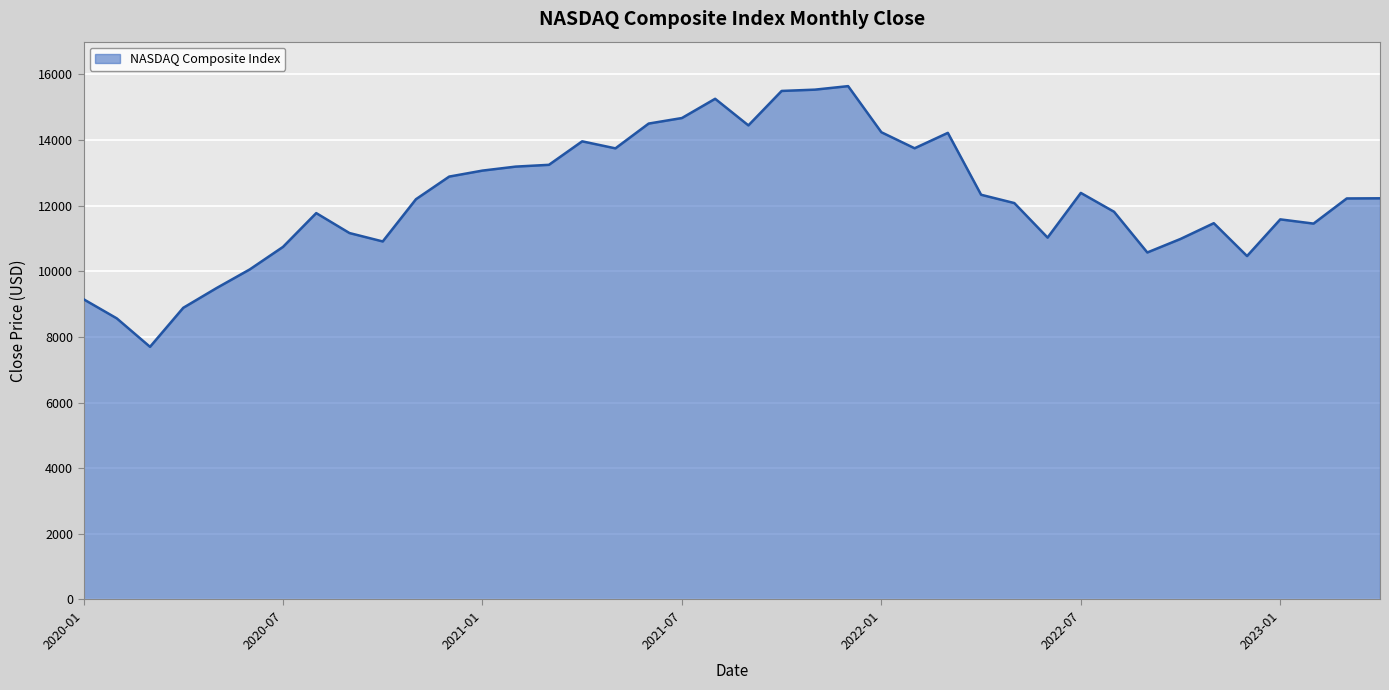

What is the maximum value shown in the chart?

15645.0